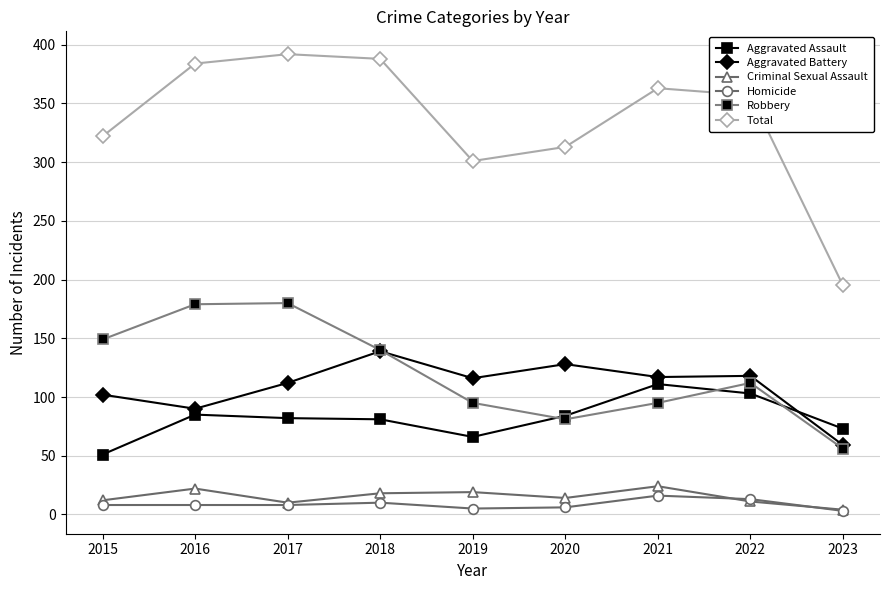

In Aggravated Battery, how many points are lower than both neighbors (excluding endpoints)?

3